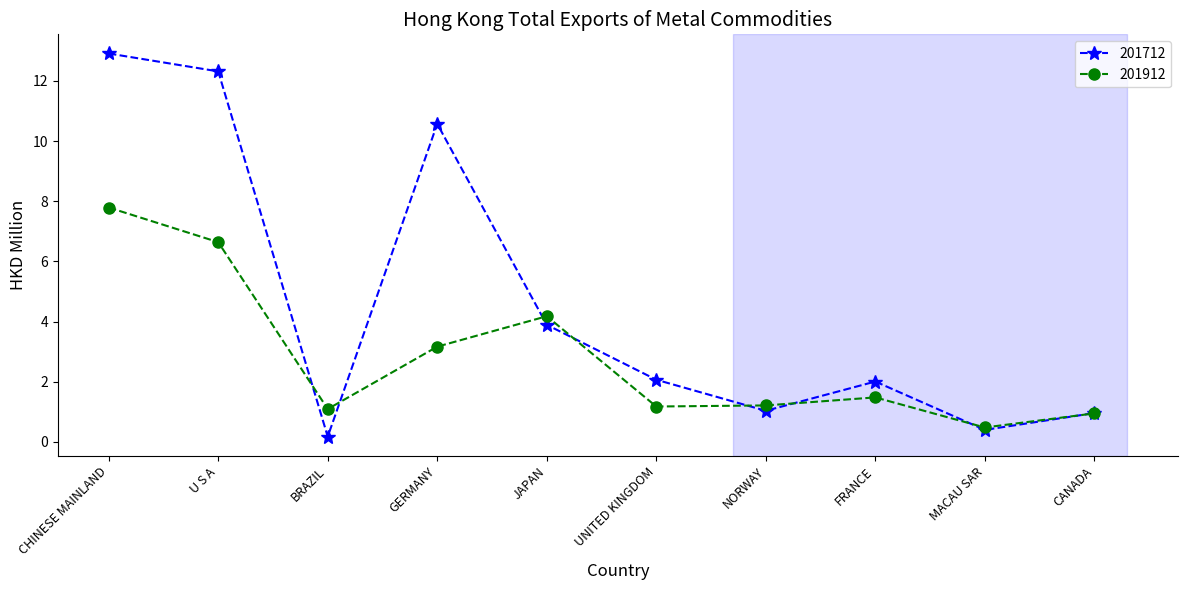

What is the label of the 7th point from the left?

NORWAY